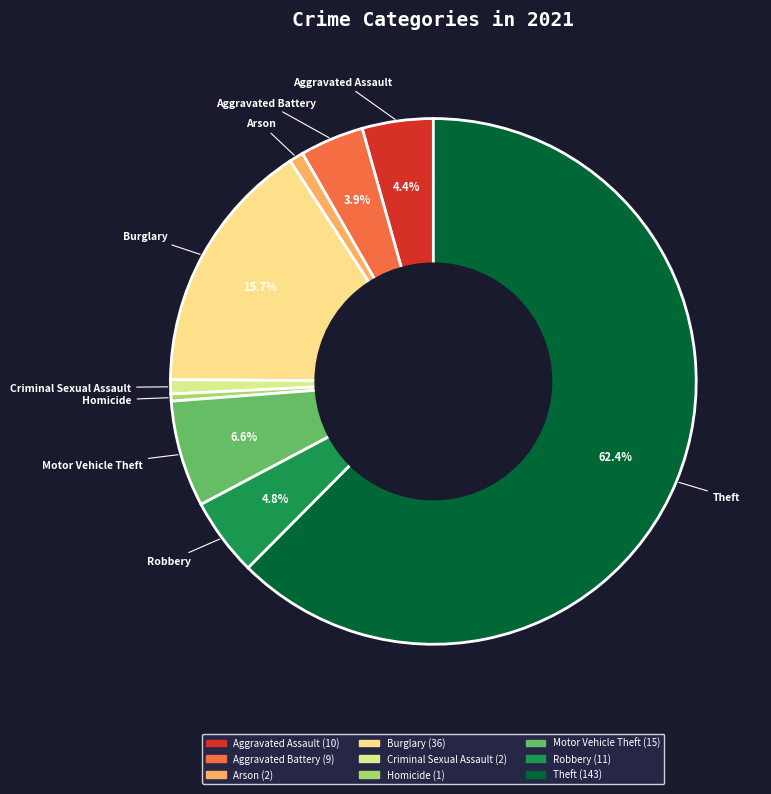

Which slice is the largest?

Theft